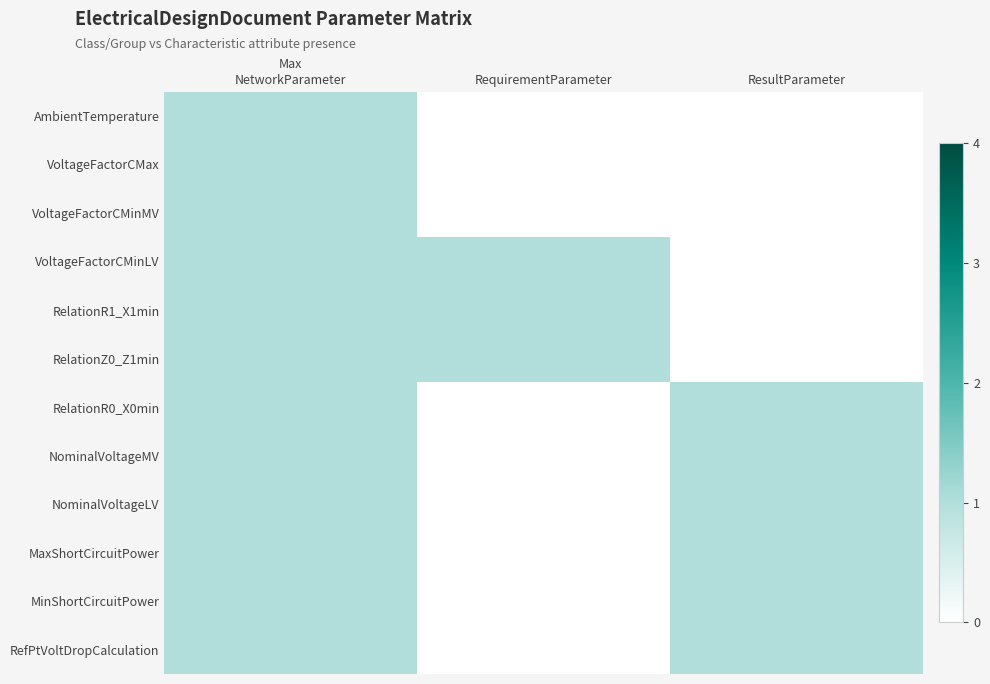

What is the total value across all series at NetworkParameter?

12